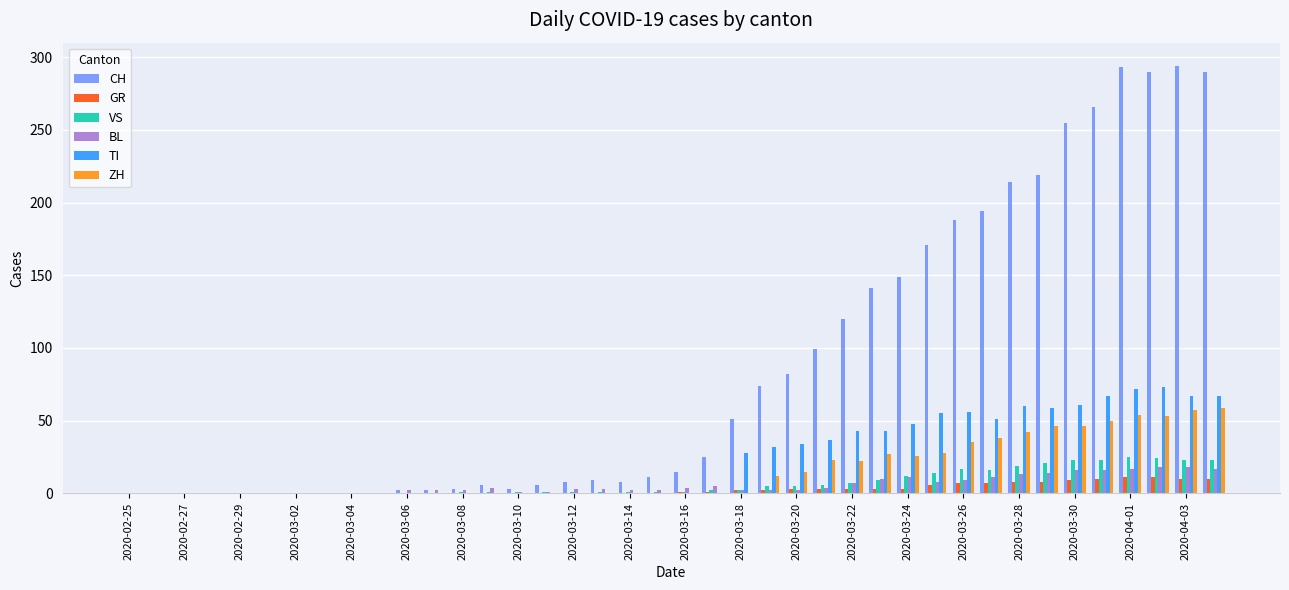

Which series has the largest total across all categories?

CH